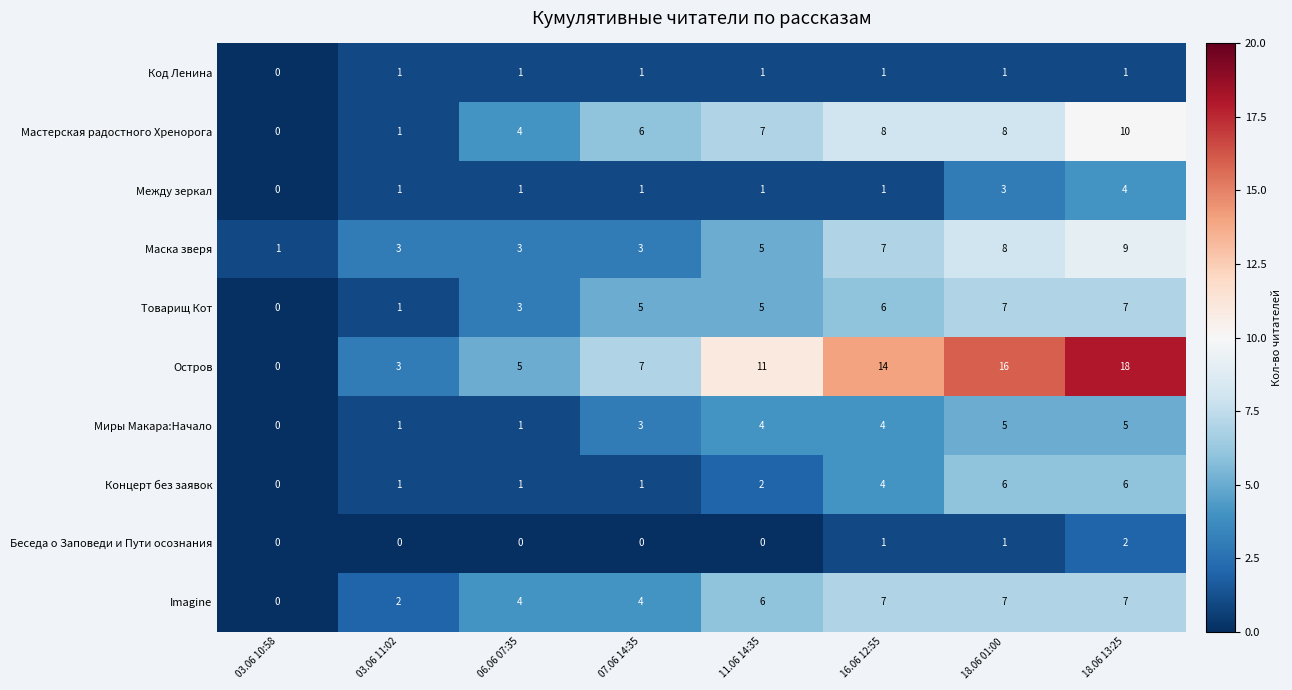

What is the sum of all Мастерская радостного Хренорога values?

44